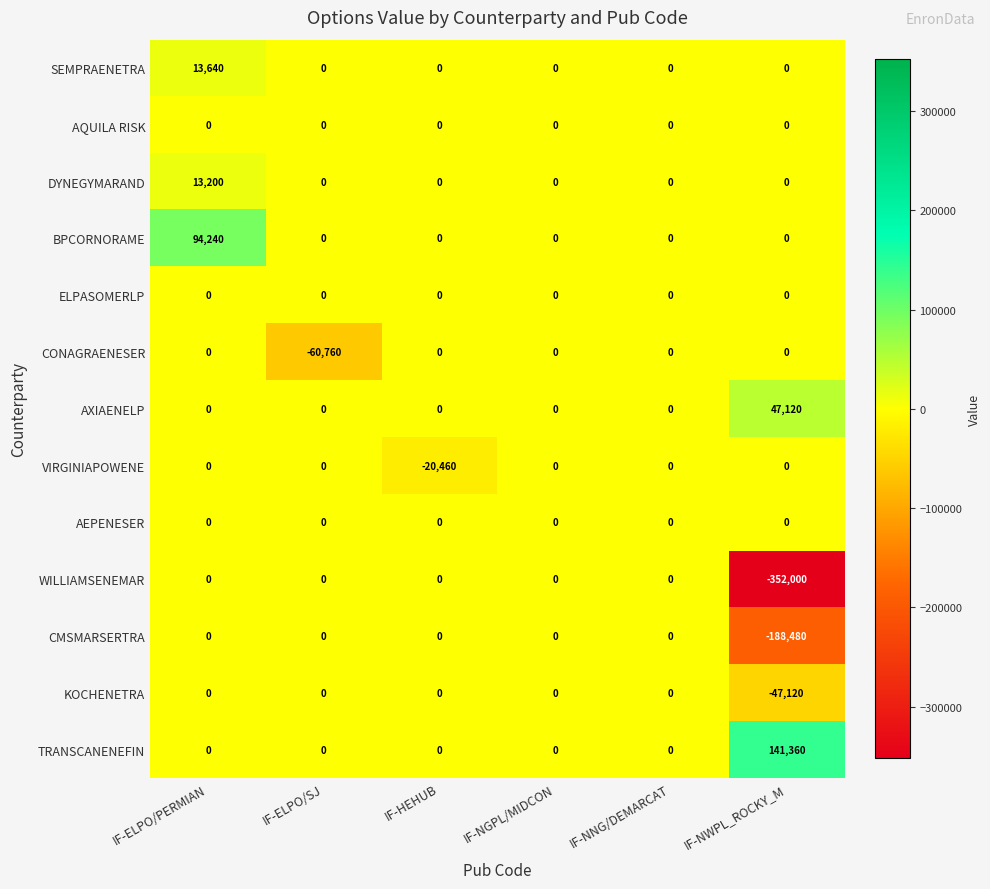

What is the sum of all TRANSCANENEFIN values?

141360